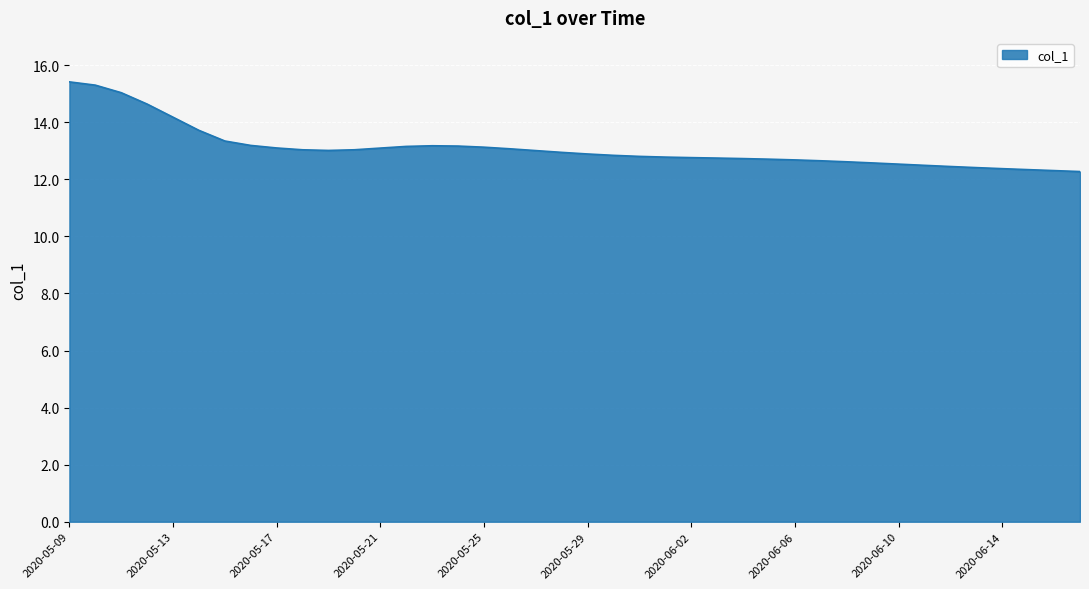

What is the difference between the maximum and minimum values?

3.1